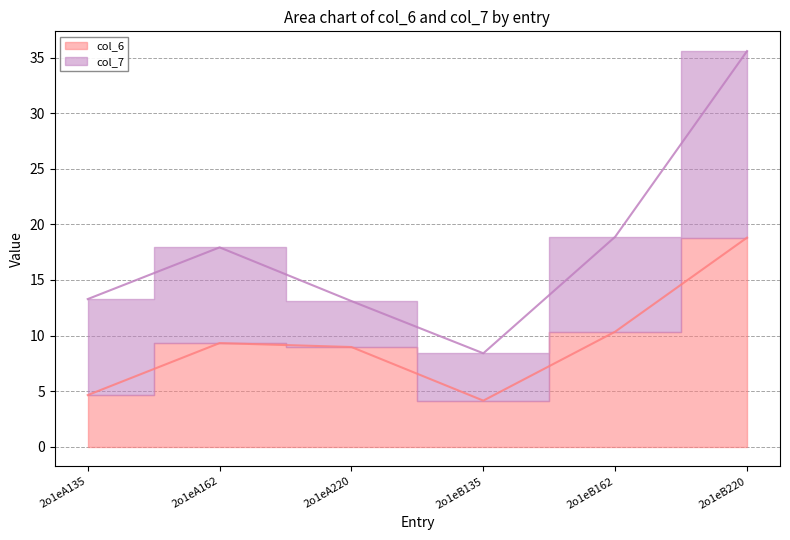

True or false: the data shows 26.8 at 2o1eB220.

False